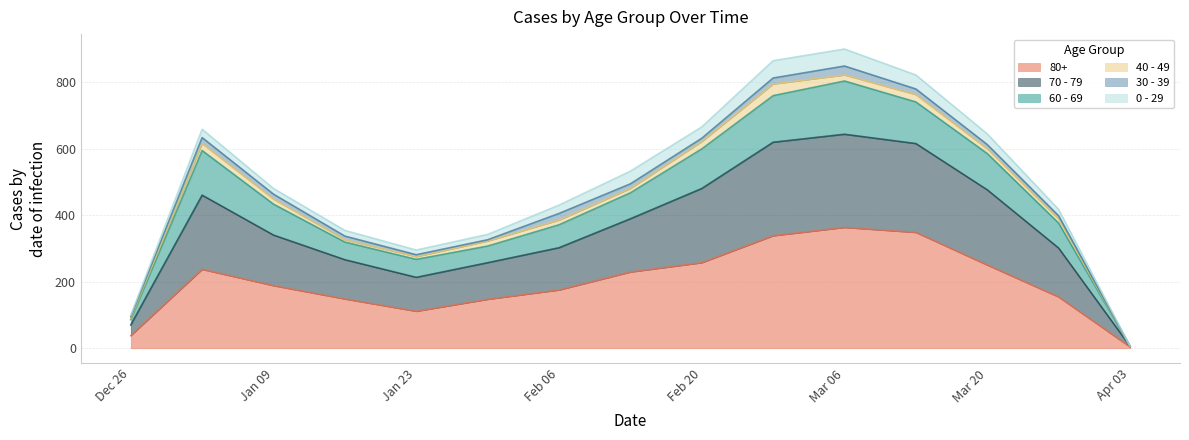

Where is 80+ nearest to the value 183?

Jan 09